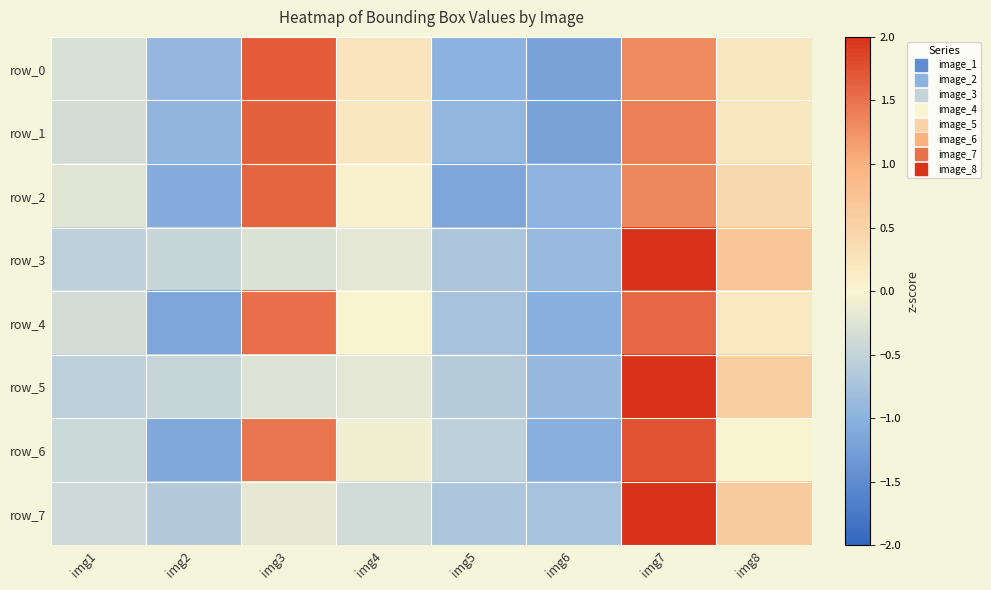

Rank the series at img3 from highest to lowest value.

row_0, row_1, row_2, row_4, row_6, row_7, row_5, row_3